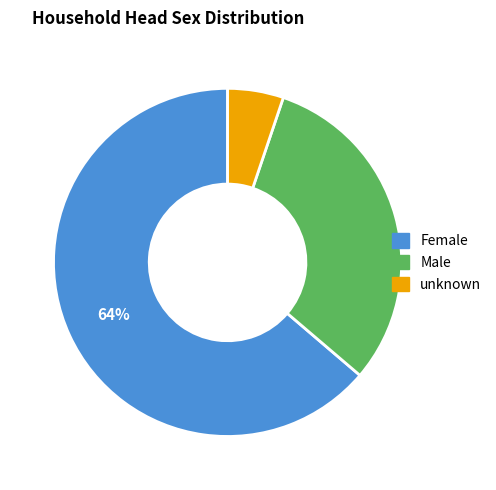

To the nearest percent, what is the difference between the Female and unknown slice percentages?

59%